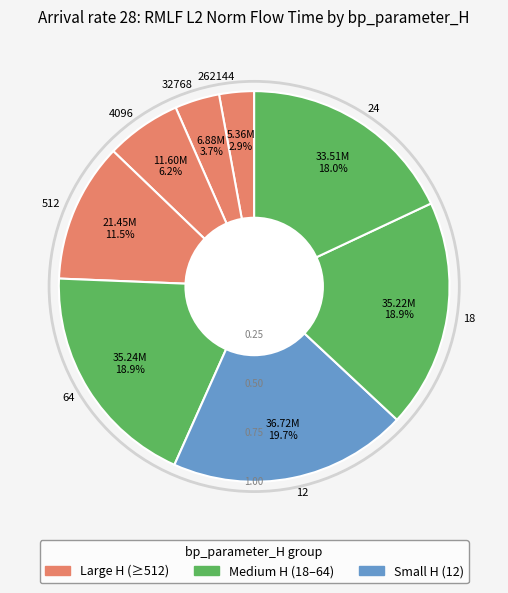

What is the total percentage of 12 and 512?

31.3%